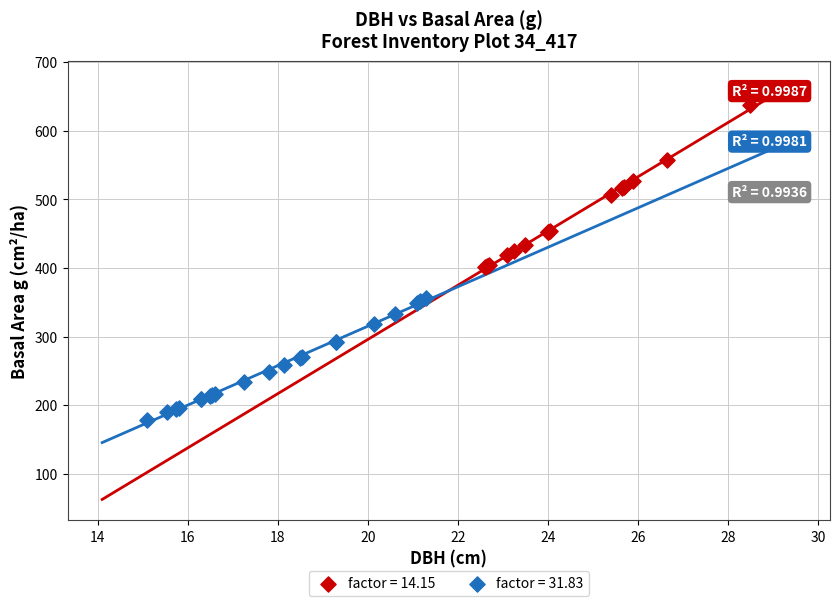

Which series reaches the minimum Y coordinate?

factor = 31.83